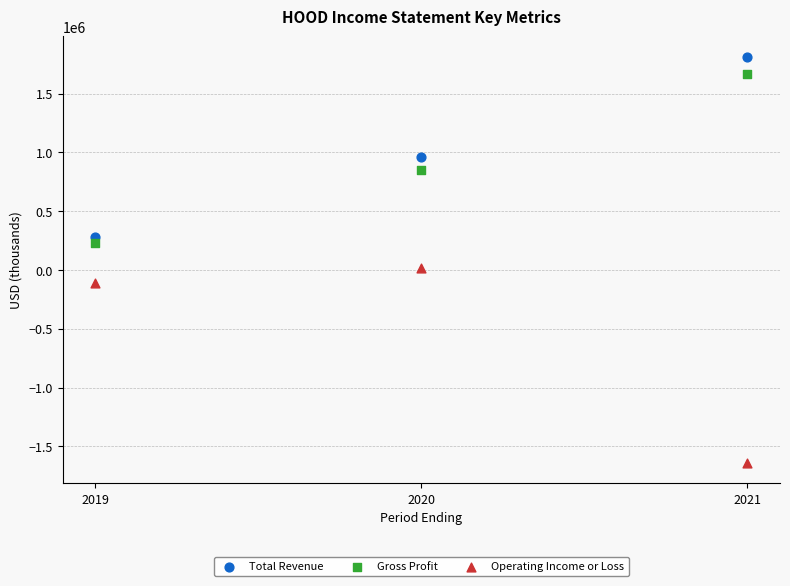

Across all data points, what is the average X value?

2020